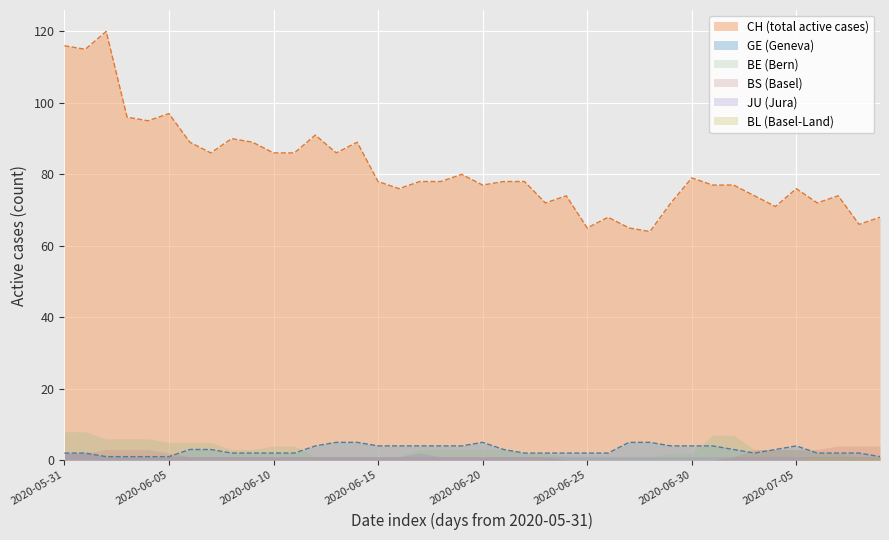

What is the value of the BS point at the 36th from the left?

3